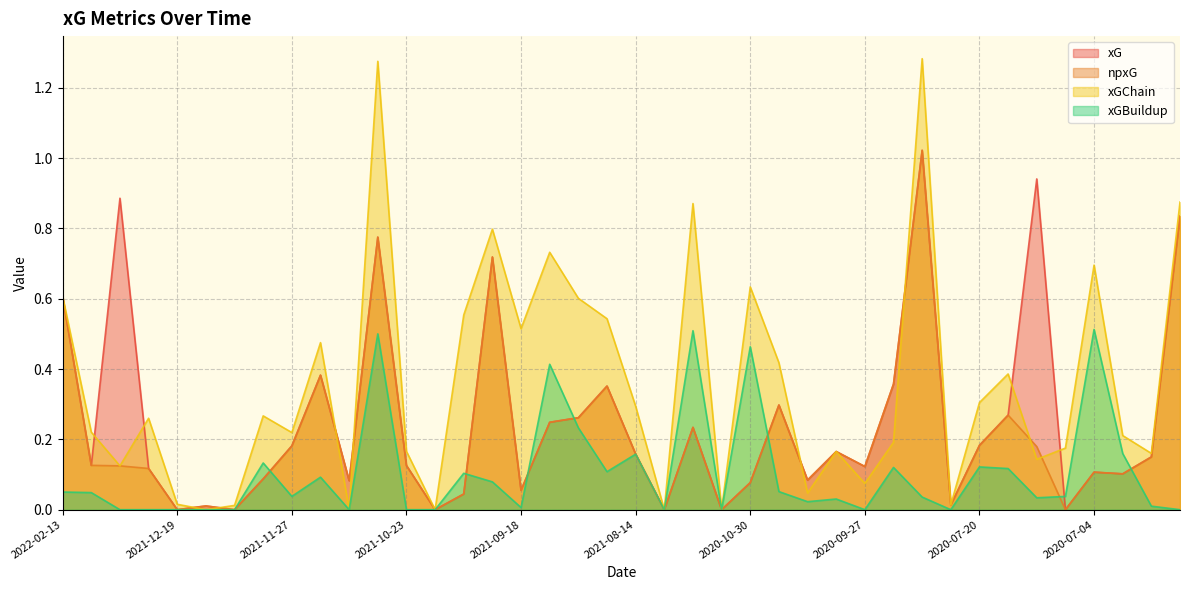

True or false: xGChain and xGBuildup intersect in this chart.

False